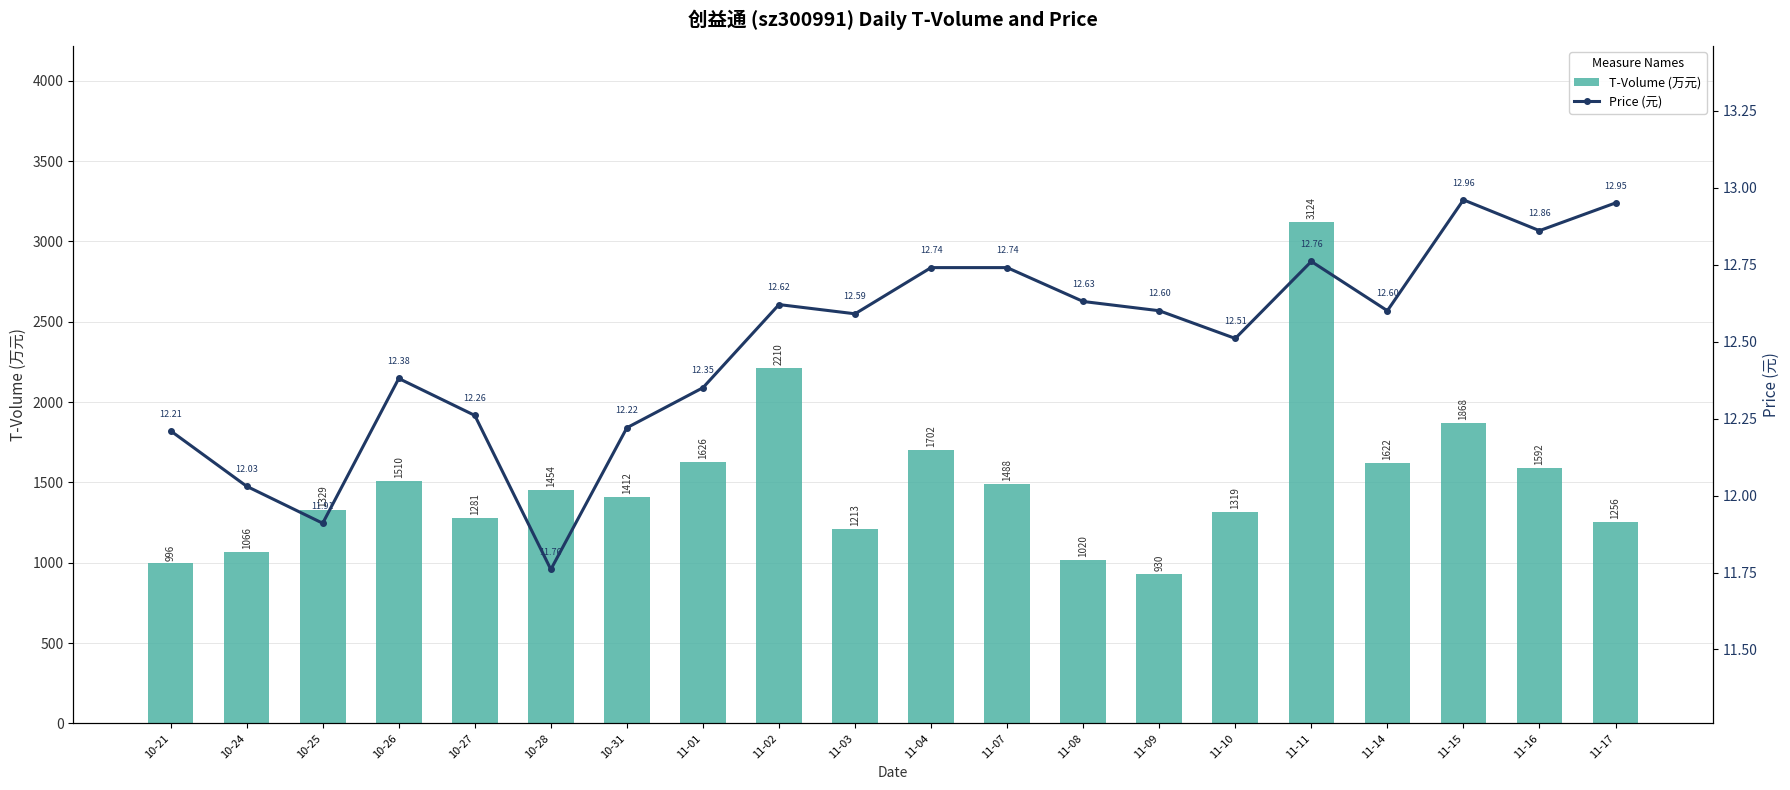

How many values in the price series are below 12?

2